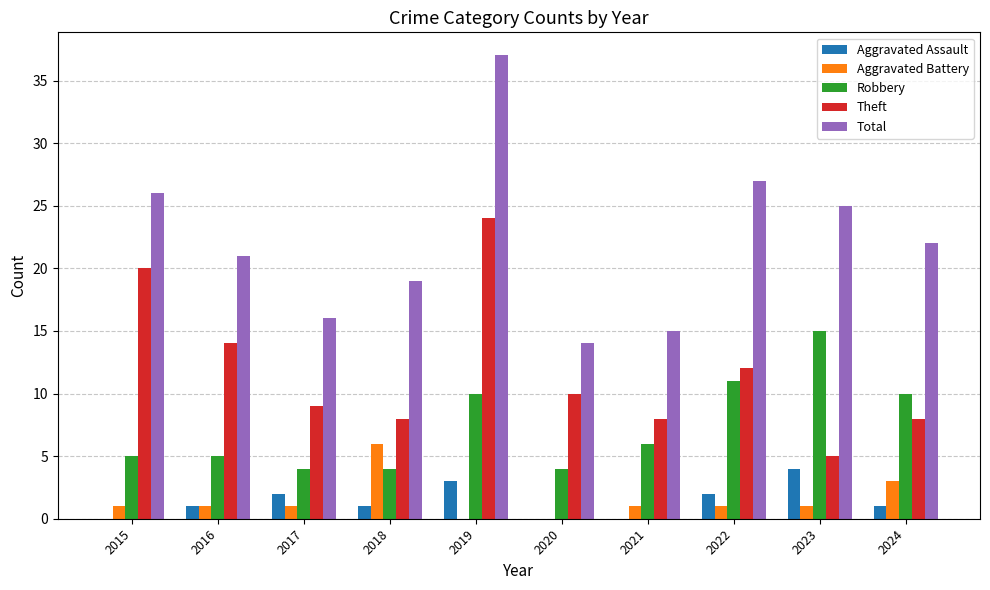

What is the approximate value of Robbery at 2016?

5